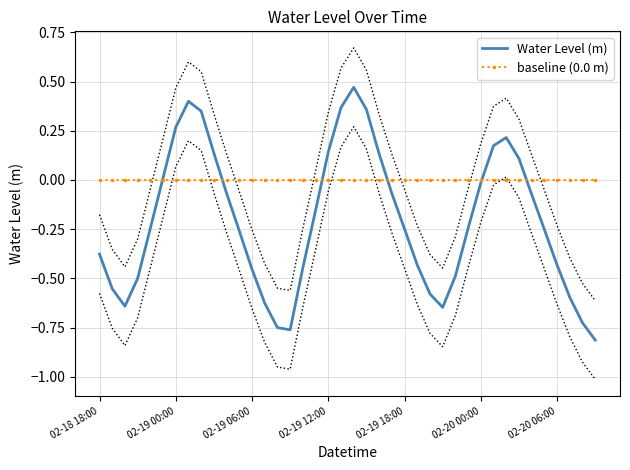

Where is the first local maximum for Water Level (m)?

7